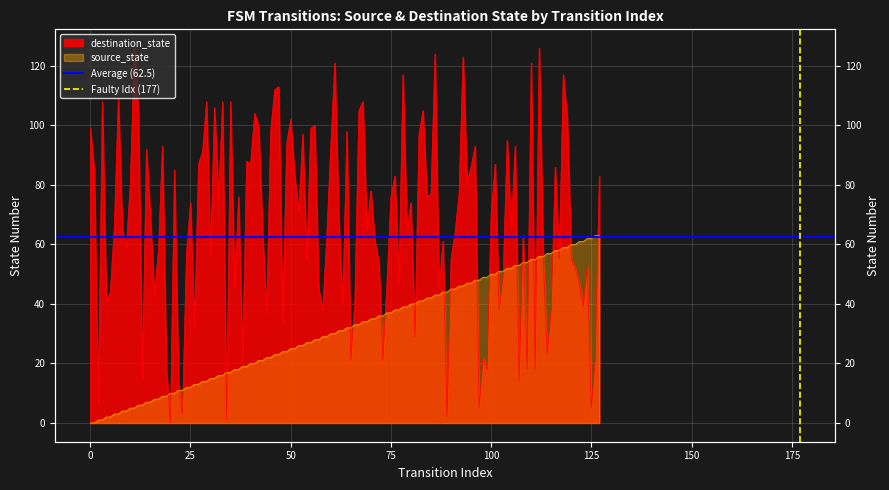

What is the difference between the maximum and minimum values in the Faulty Idx (177) series?

1.0